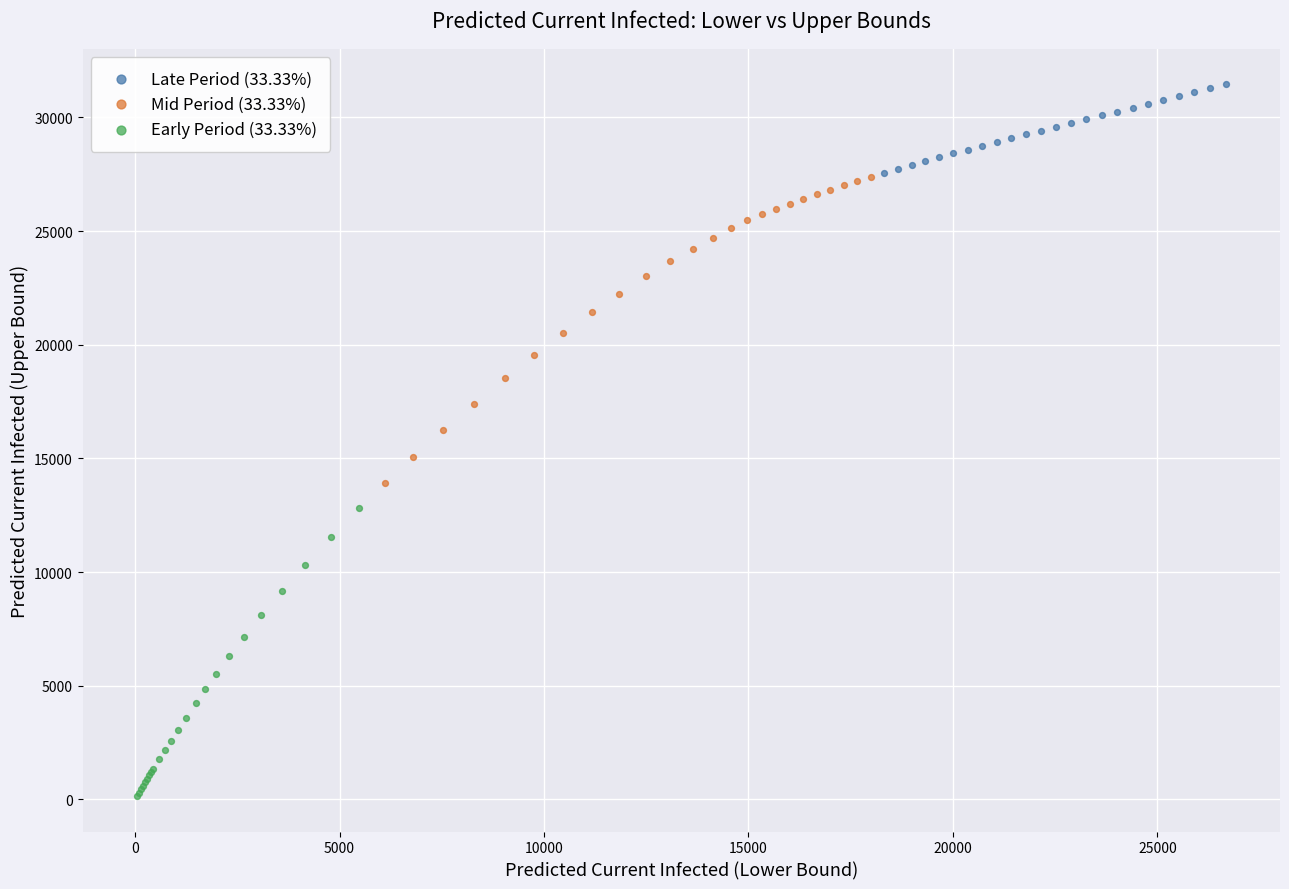

Which series has the widest spread of Y values?

Mid Period (33.33%)